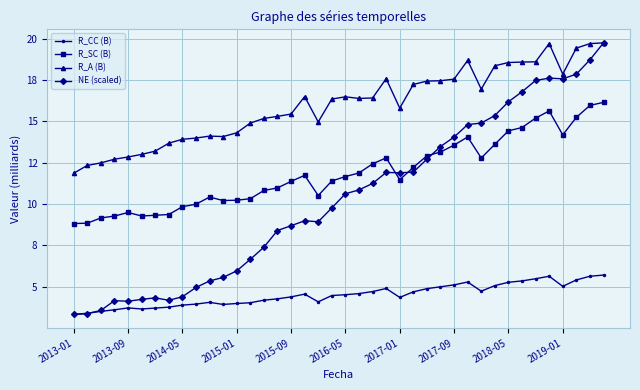

In R_A (B), how many points are higher than both neighbors (excluding endpoints)?

6